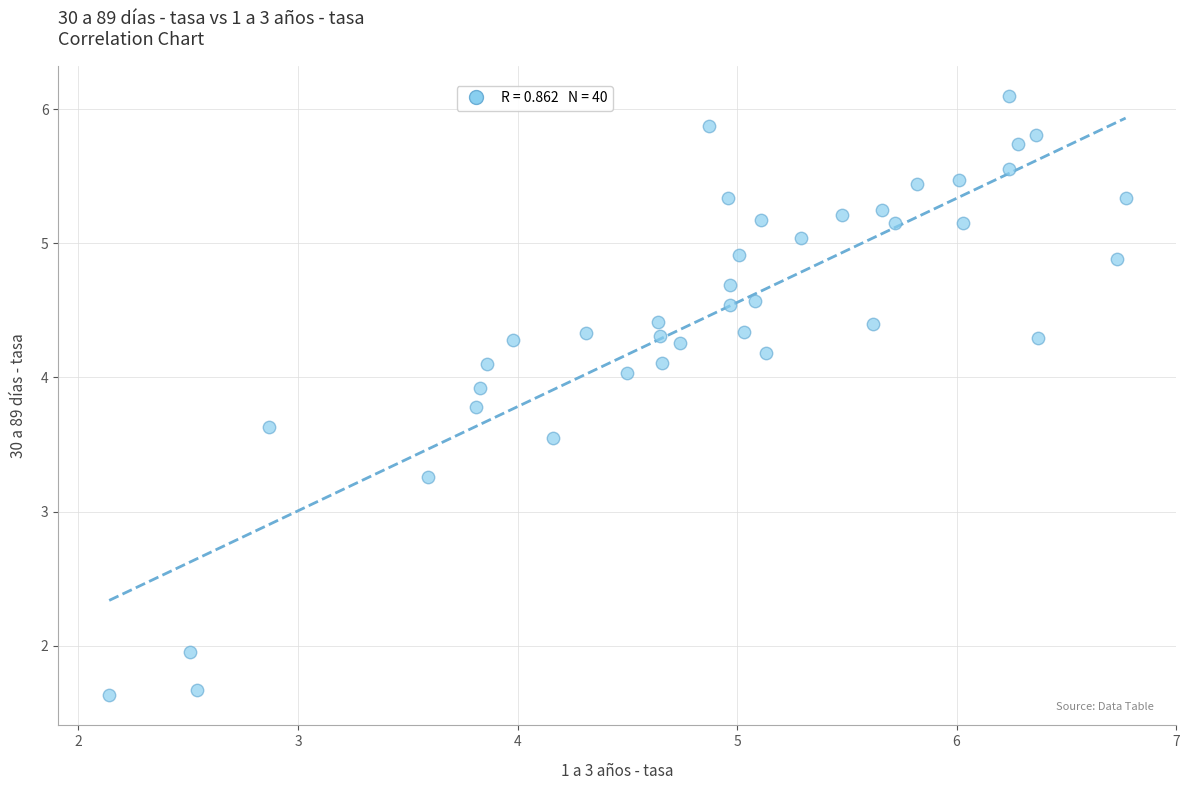

What Y value in the scatter plot is closest to 3?

3.3